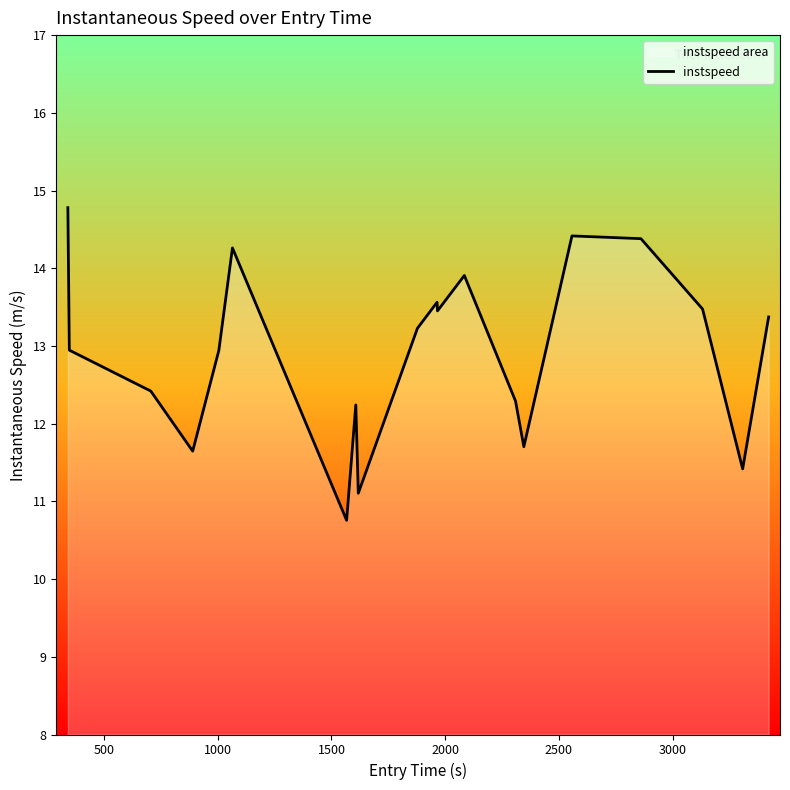

What is the maximum value shown in the chart?

14.8